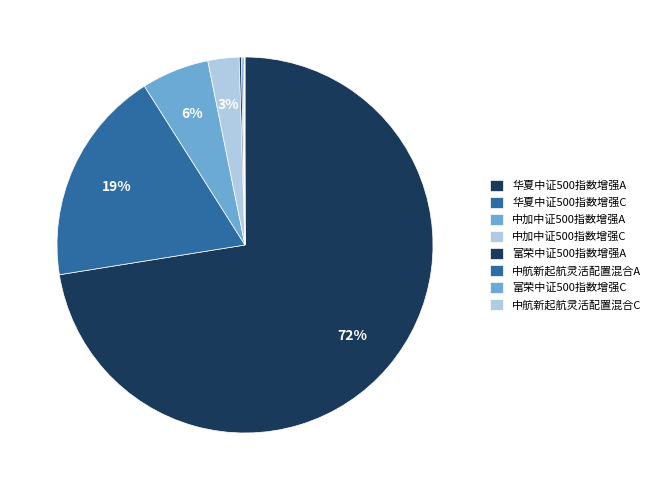

The 中加中证500指数增强C slice represents 3% of the pie. True or false?

True